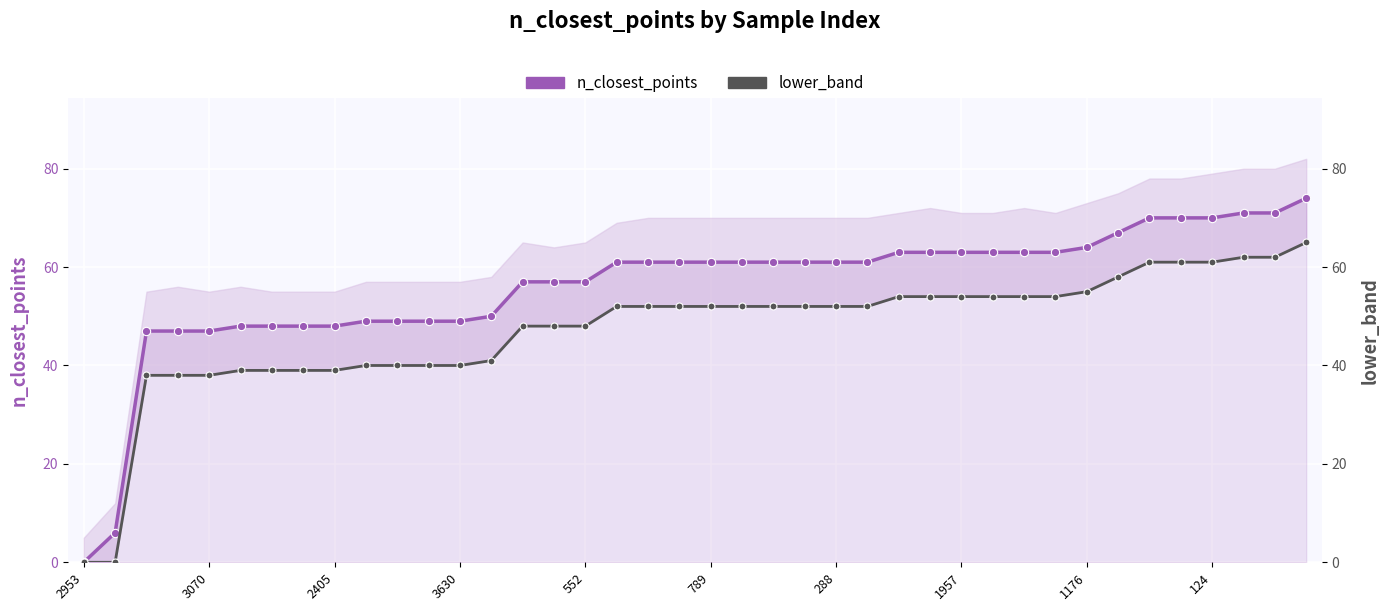

Is it true that n_closest_points equals 90 at 21?

False